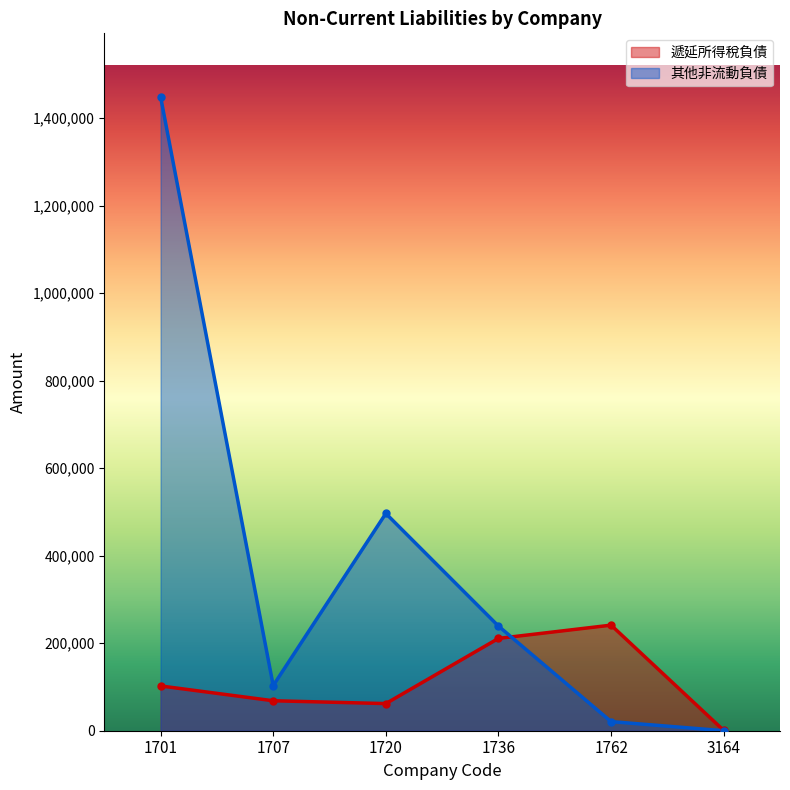

Is it true that 遞延所得稅負債 equals 333036 at 1736?

False